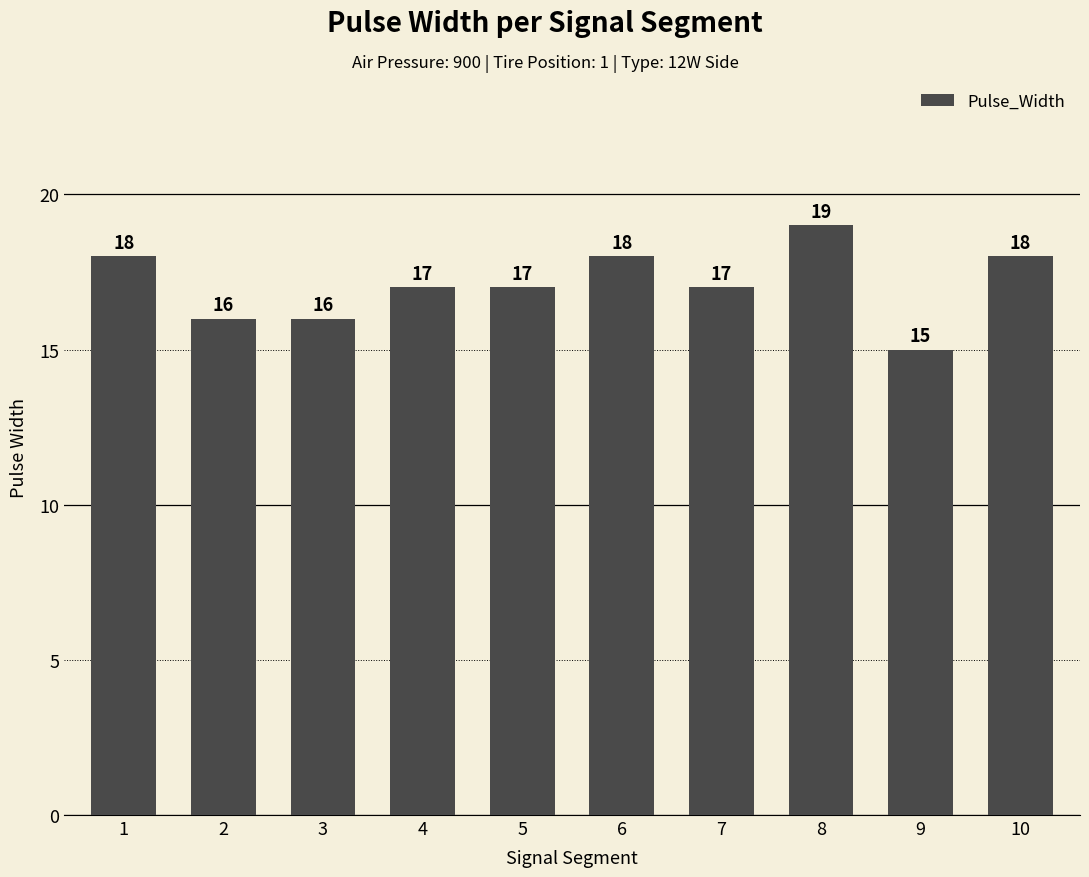

Reading left to right, list all the values displayed in this chart.

1=18	2=16	3=16	4=17	5=17	6=18	7=17	8=19	9=15	10=18